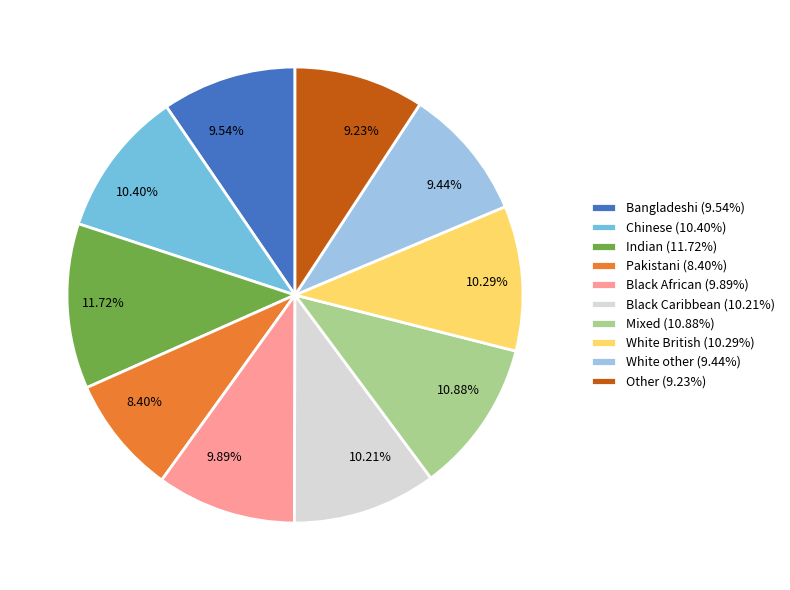

How many segments does this pie chart have?

10